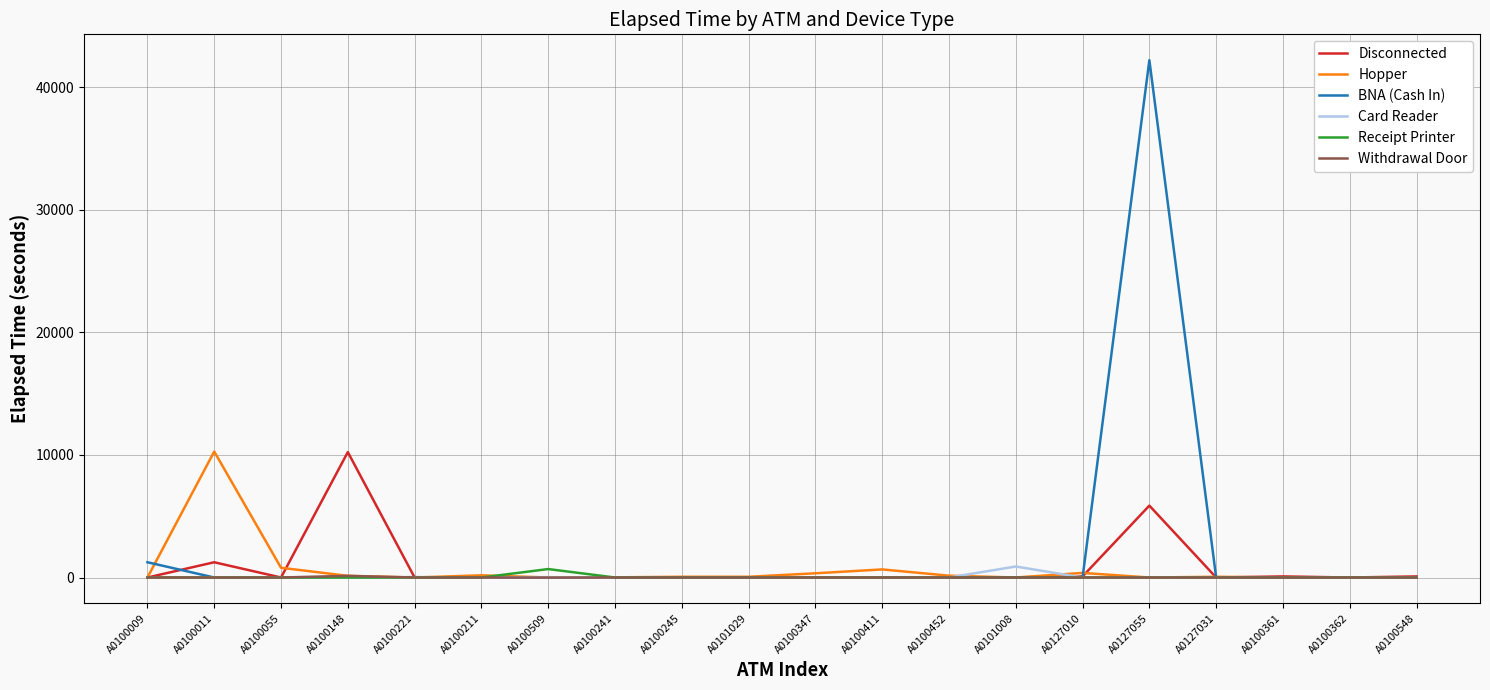

Which label corresponds to the largest value in the chart?

A0127055